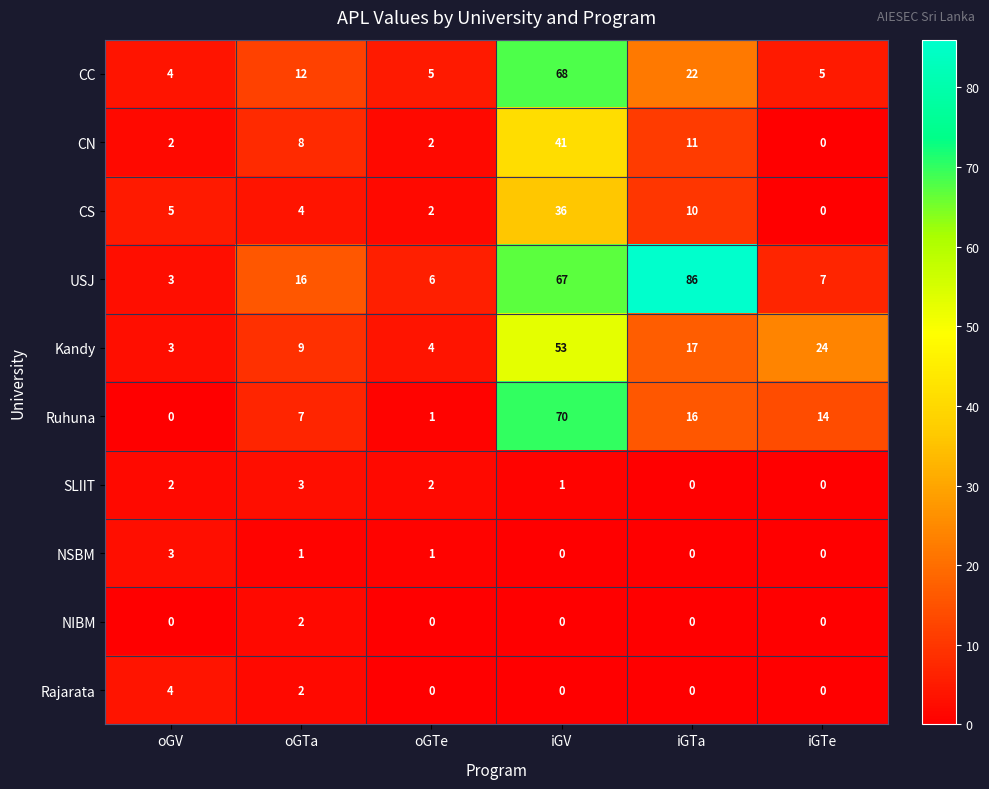

At how many categories does at least one series exceed 67?

2